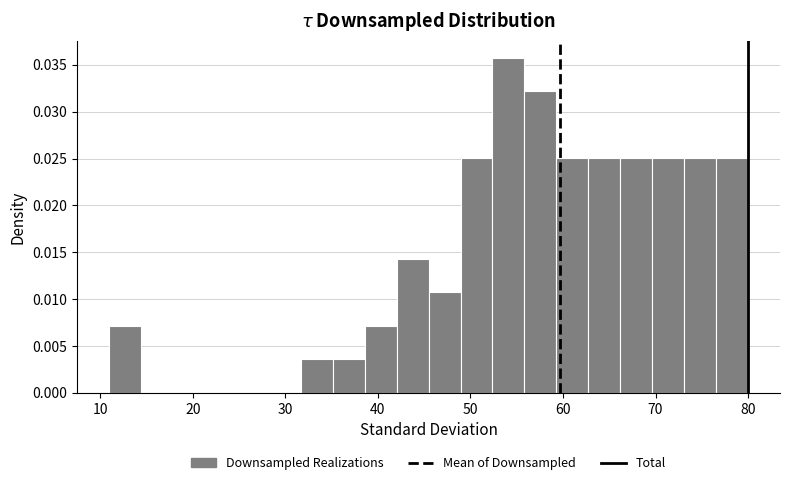

Read against the x-axis, roughly where is the centre of the tallest bar?

54